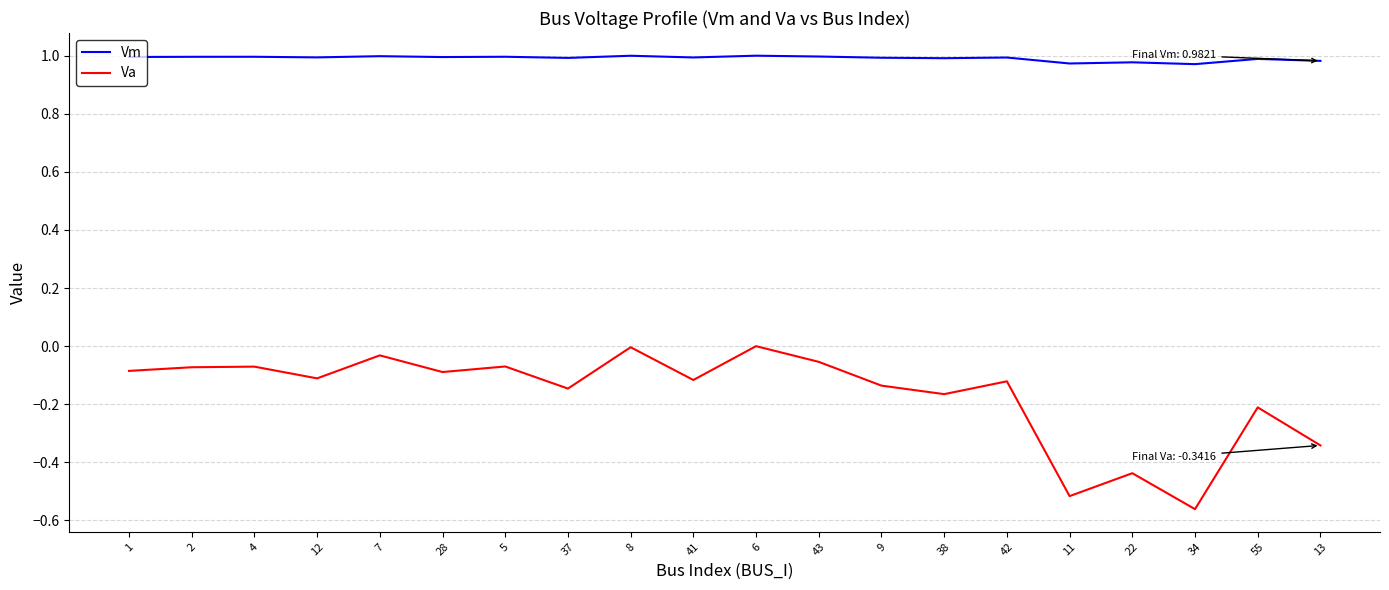

What position from the right is 12?

17